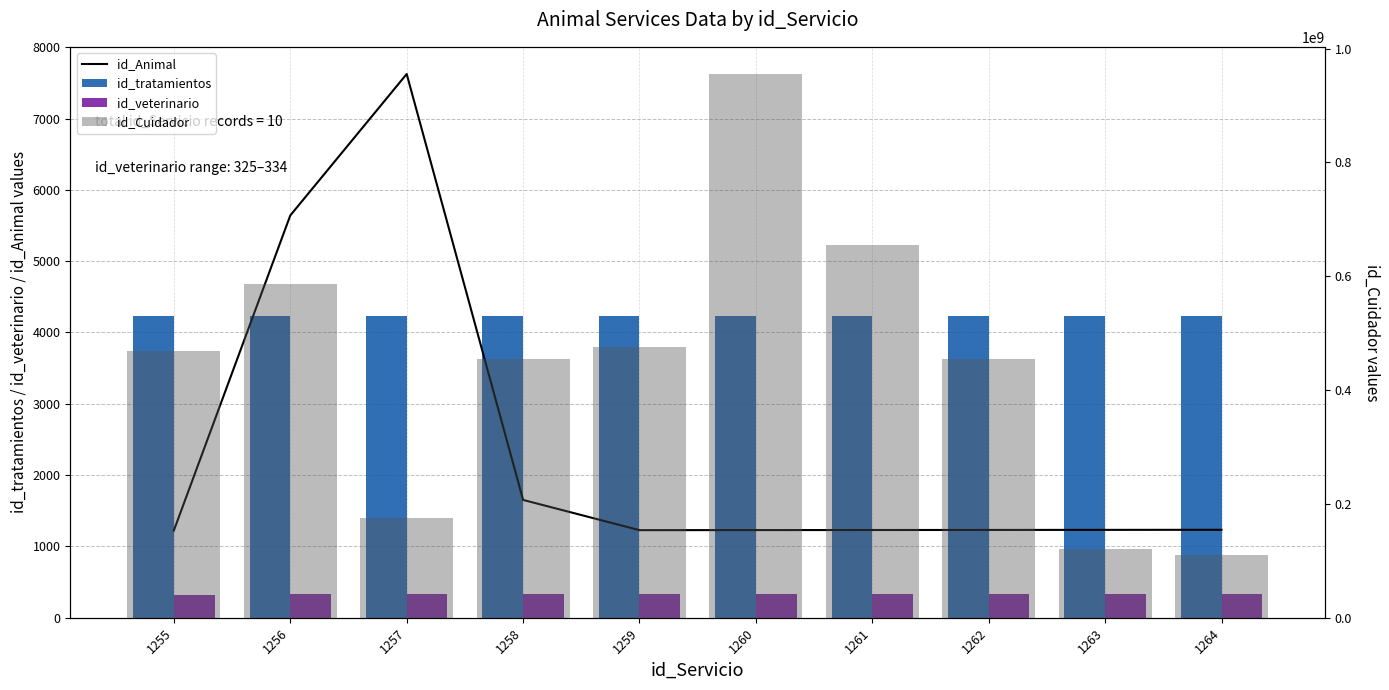

What is the spread (max minus min) of values at 1261?

655230631